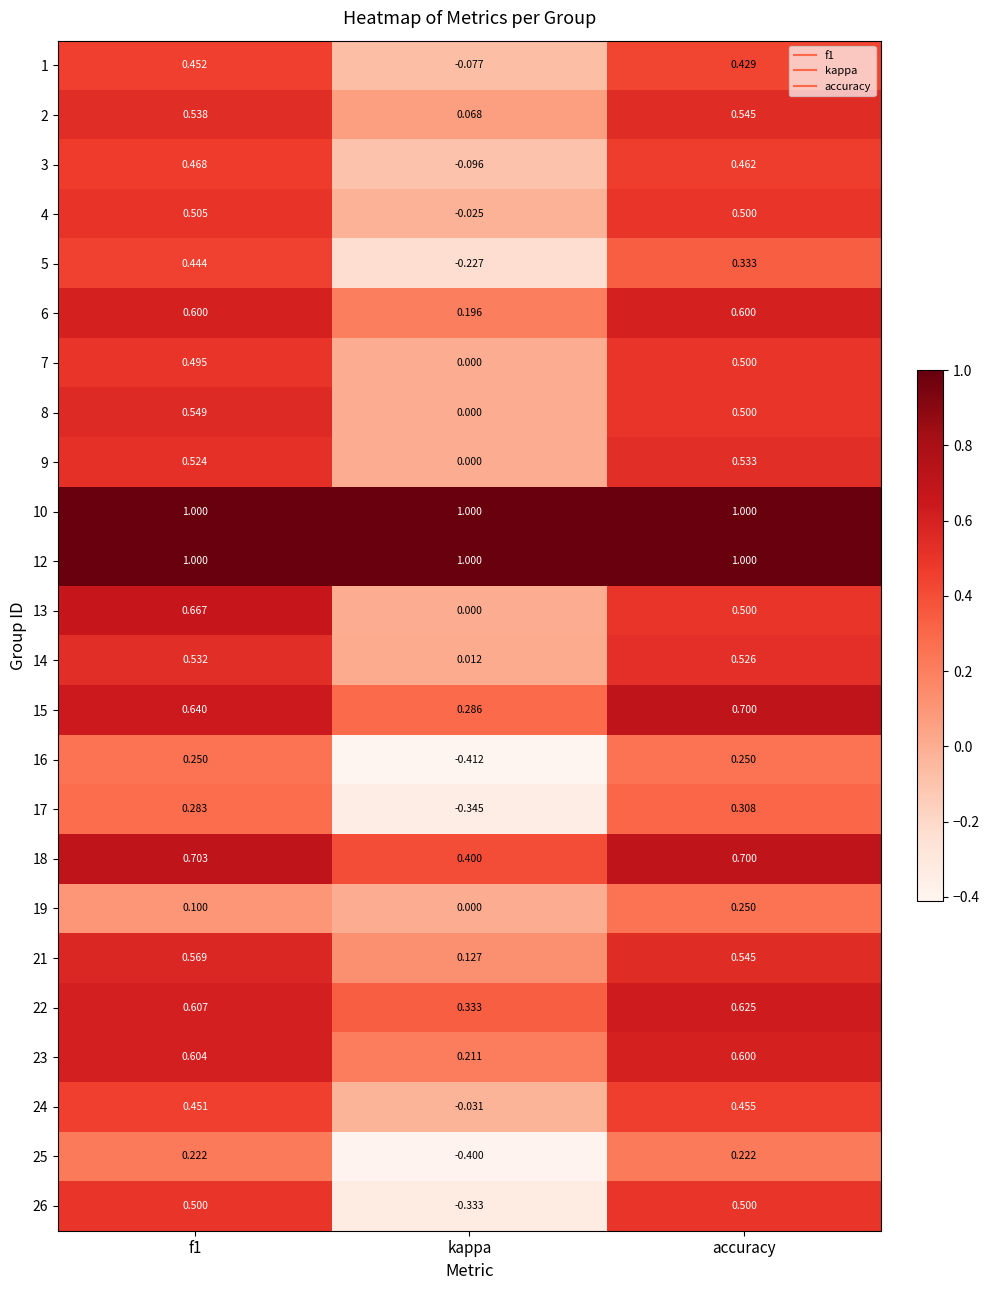

Is the value of 4 at kappa greater than the value of 26 at kappa?

Yes